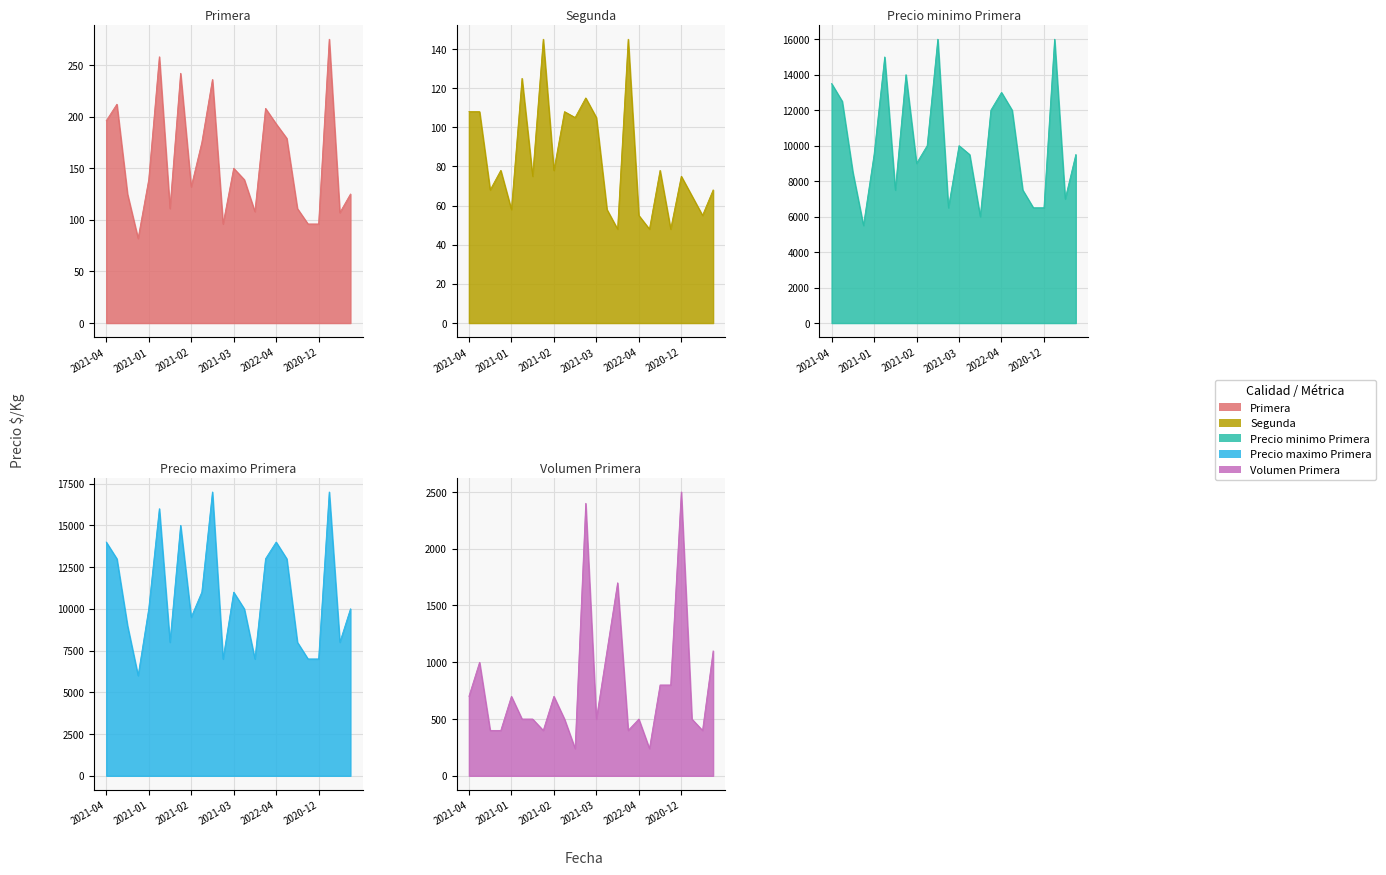

What is the difference between the maximum and minimum values in the Precio maximo Primera series?

11000